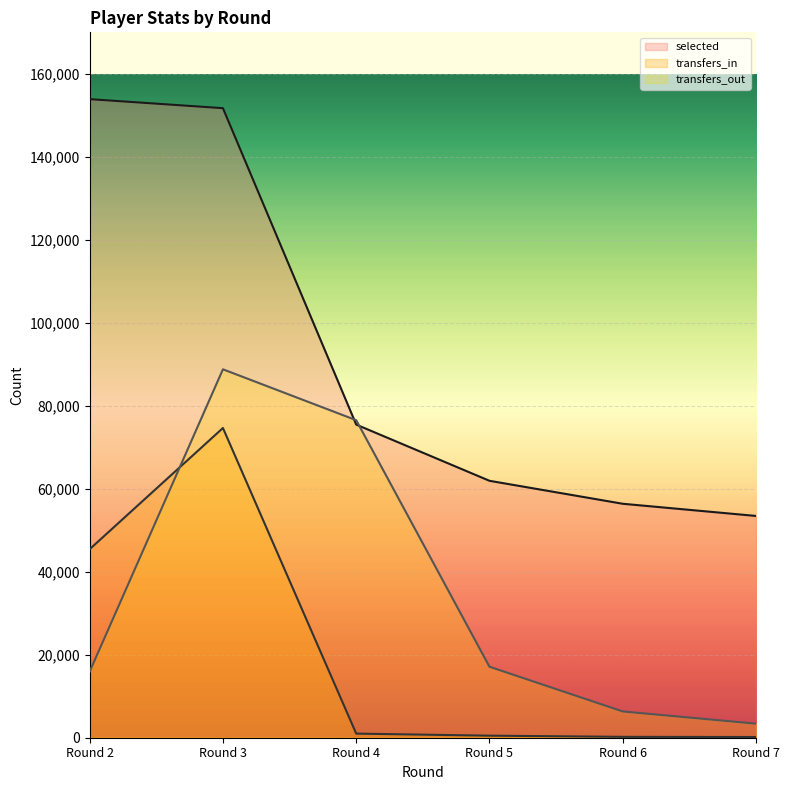

The transfers_in series shows 34161 at Round 3. True or false?

False